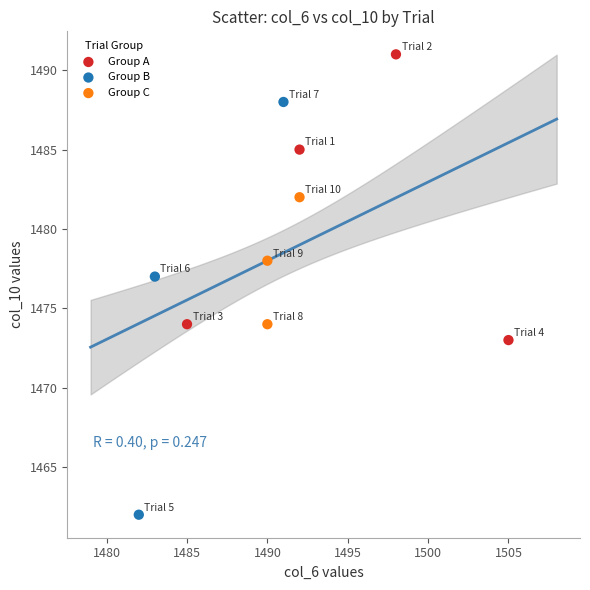

Which series has the largest Y range (max minus min)?

Group B